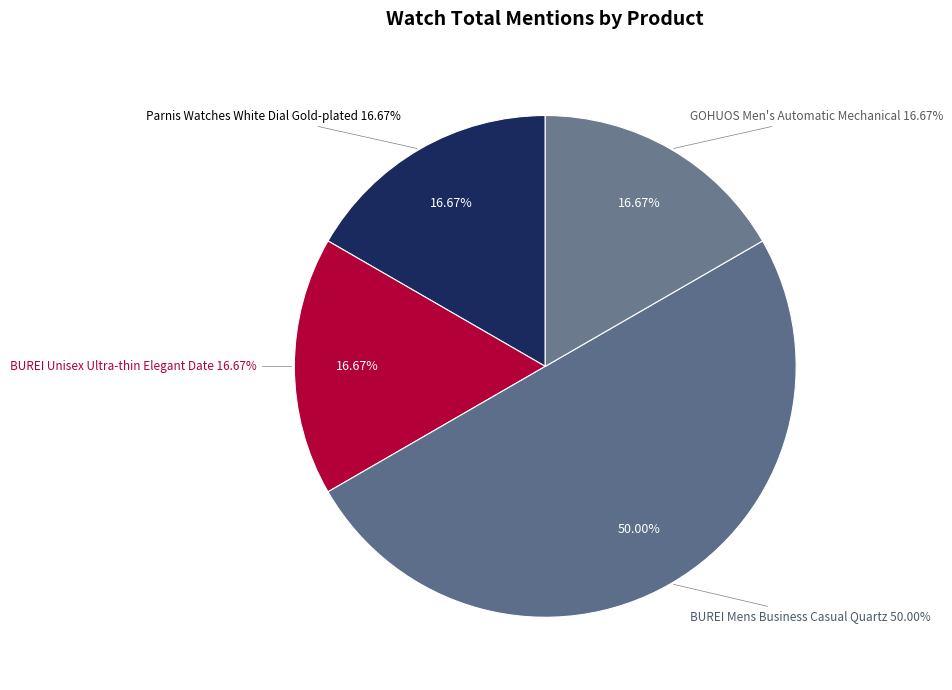

How many segments does this pie chart have?

4